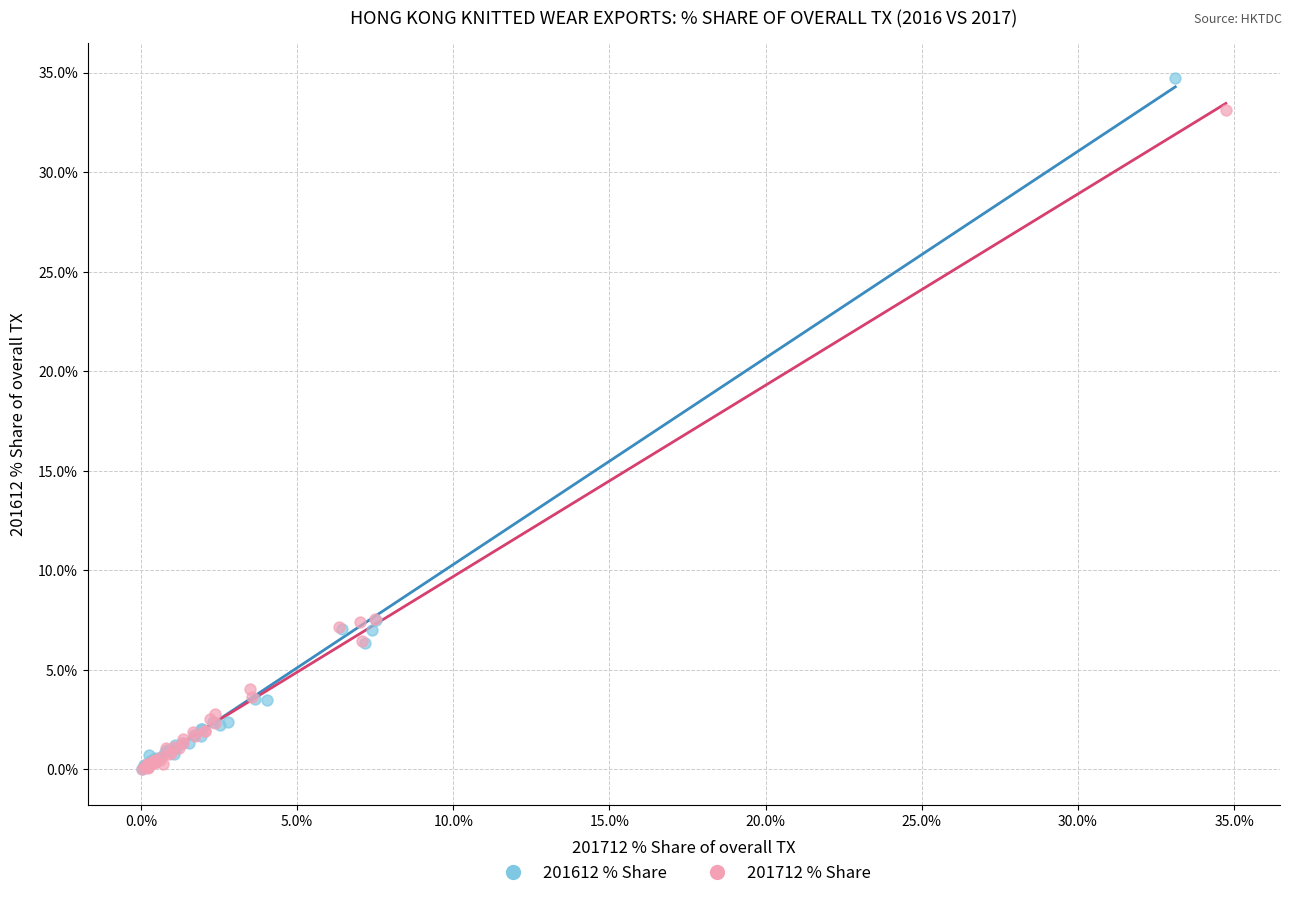

Which series has the largest Y range (max minus min)?

201612 % Share